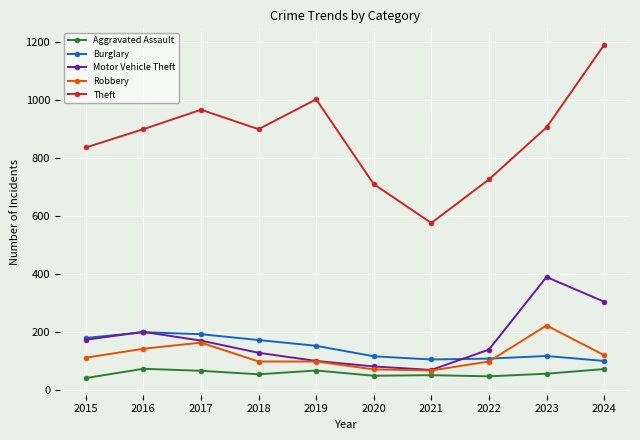

Rank the series by their maximum value, from lowest to highest.

Aggravated Assault, Burglary, Robbery, Motor Vehicle Theft, Theft